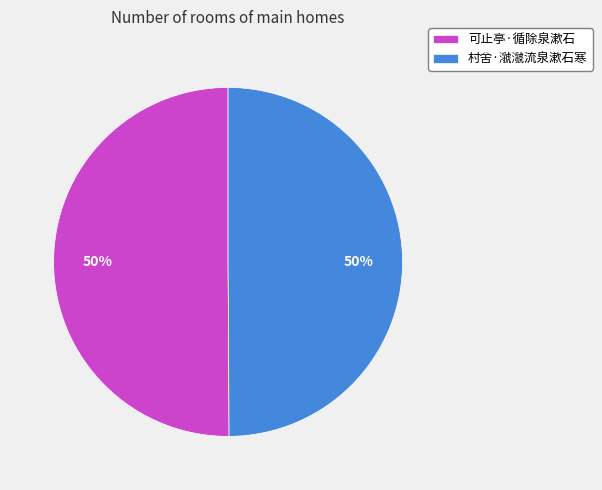

Combined, do 村舍·㶁㶁流泉漱石寒 and 可止亭·循除泉漱石 account for over 50%?

Yes